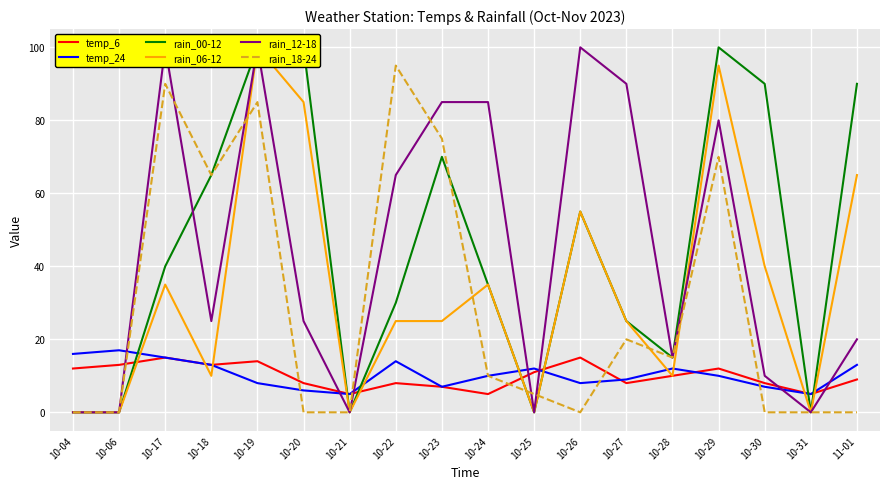

In rain_12-18, how many points are lower than both neighbors (excluding endpoints)?

5